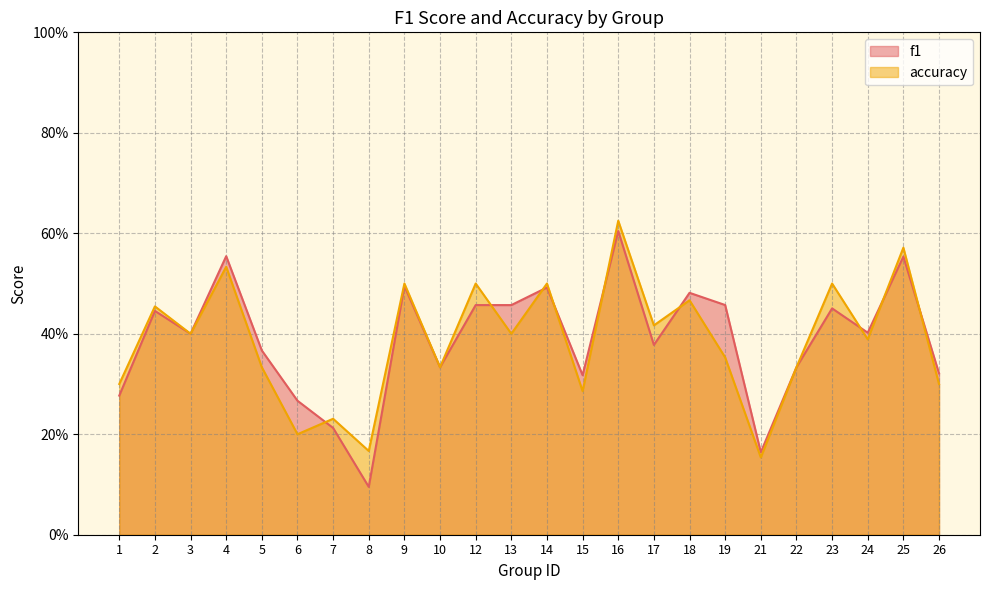

At which category does the chart reach its peak across all series?

16